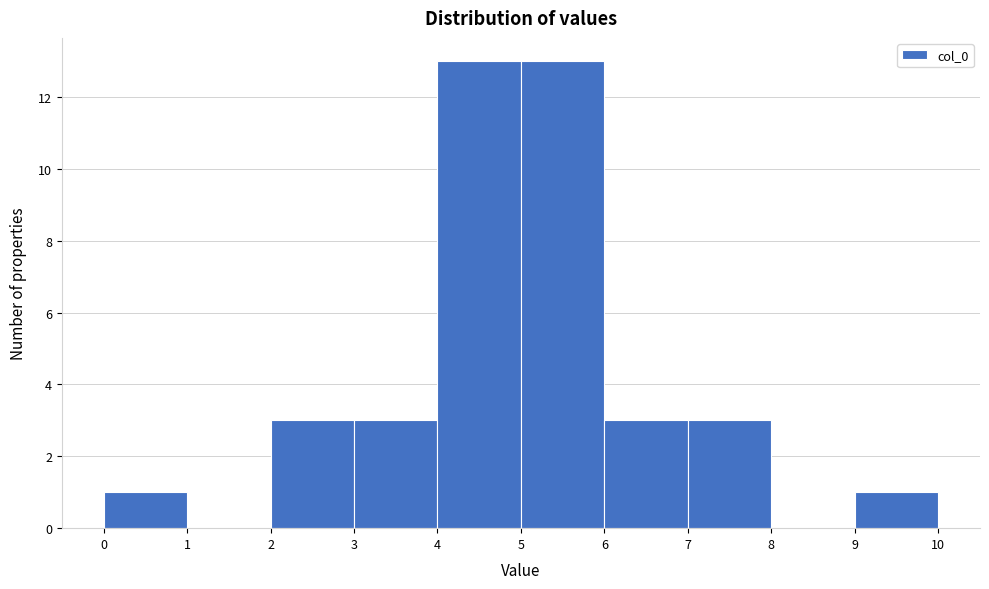

Reading left to right, transcribe this chart: for each bar, give the range it covers on the x-axis and its height. The values are not printed on the chart, so give them approximately, as read against the axis.

0 to 1: 1
1 to 2: 0
2 to 3: 3
3 to 4: 3
4 to 5: 13
5 to 6: 13
6 to 7: 3
7 to 8: 3
8 to 9: 0
9 to 10: 1